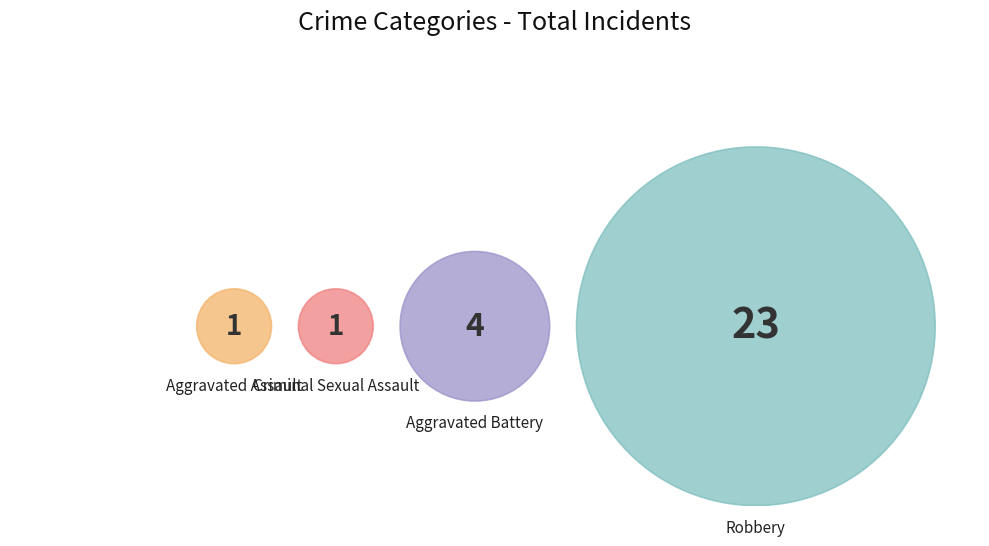

To the nearest percent, what is the combined percentage of Aggravated Battery and Robbery?

93%